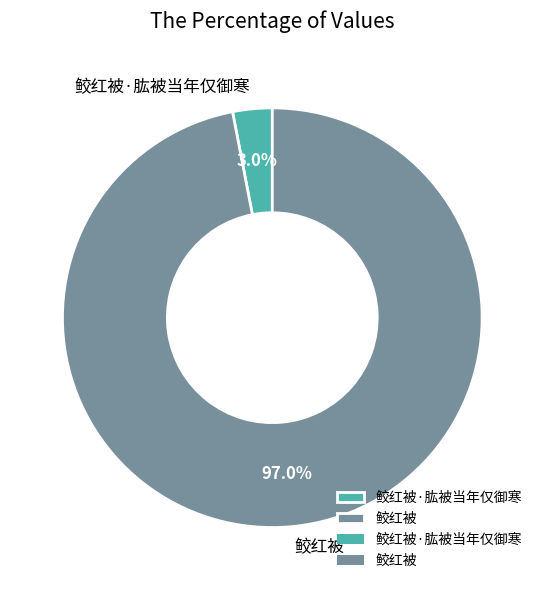

The 鲛红被 slice represents 97% of the pie. True or false?

True